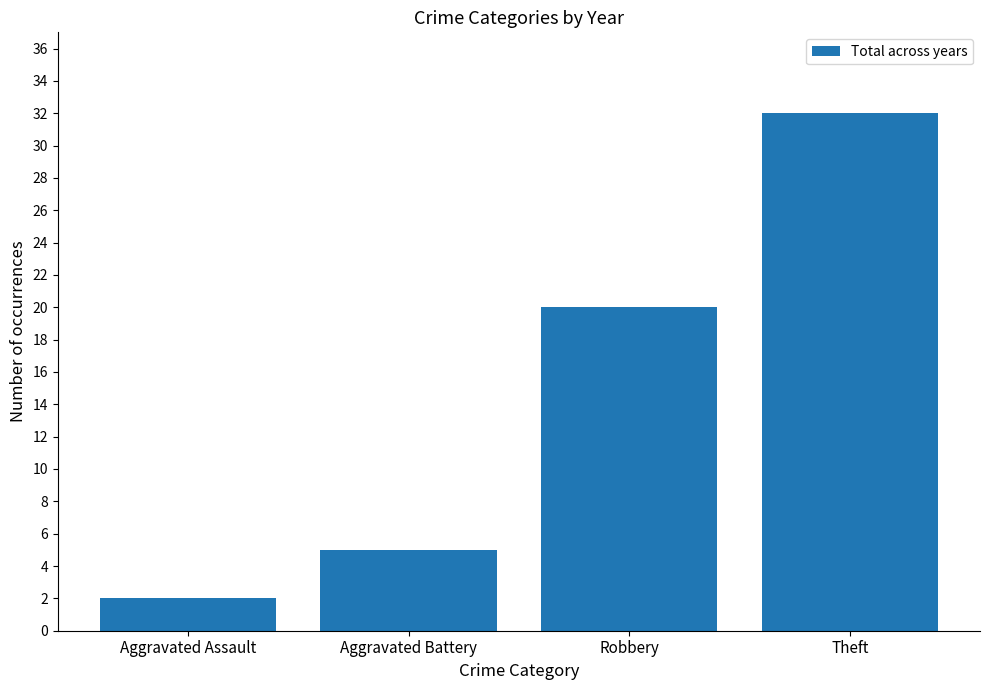

Are the bars grouped side by side (vs. stacked)?

No